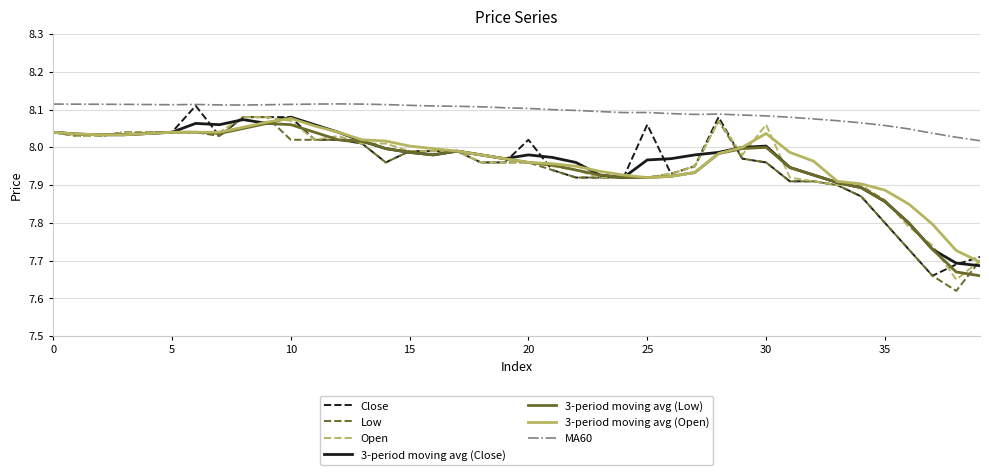

How many categories are shown in the chart?

40